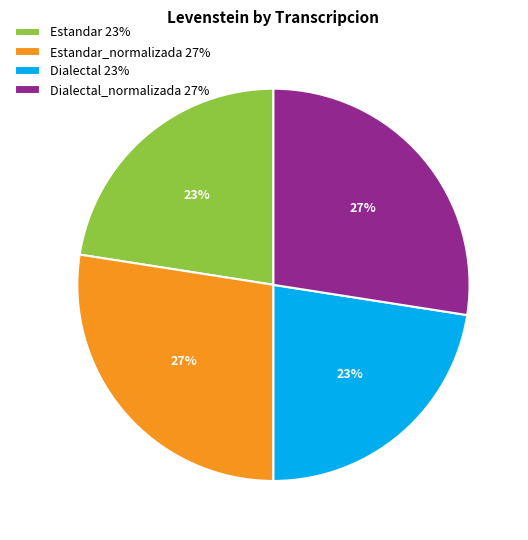

Does Dialectal_normalizada 27% account for over 50% of the chart?

No